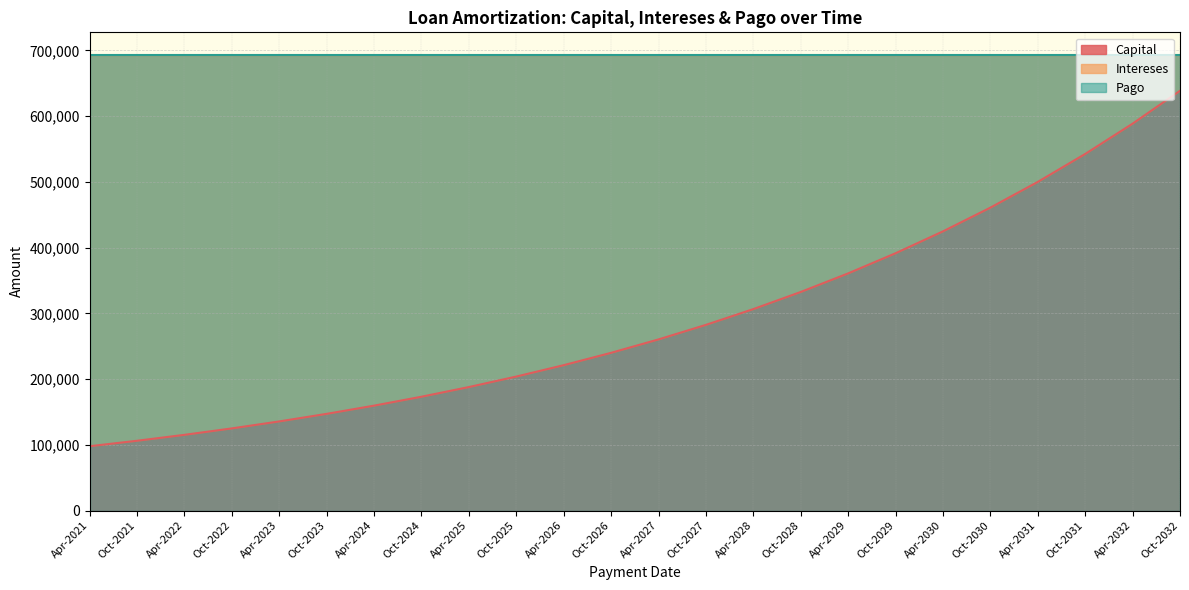

True or false: Intereses has more than 0 interior local peaks.

False